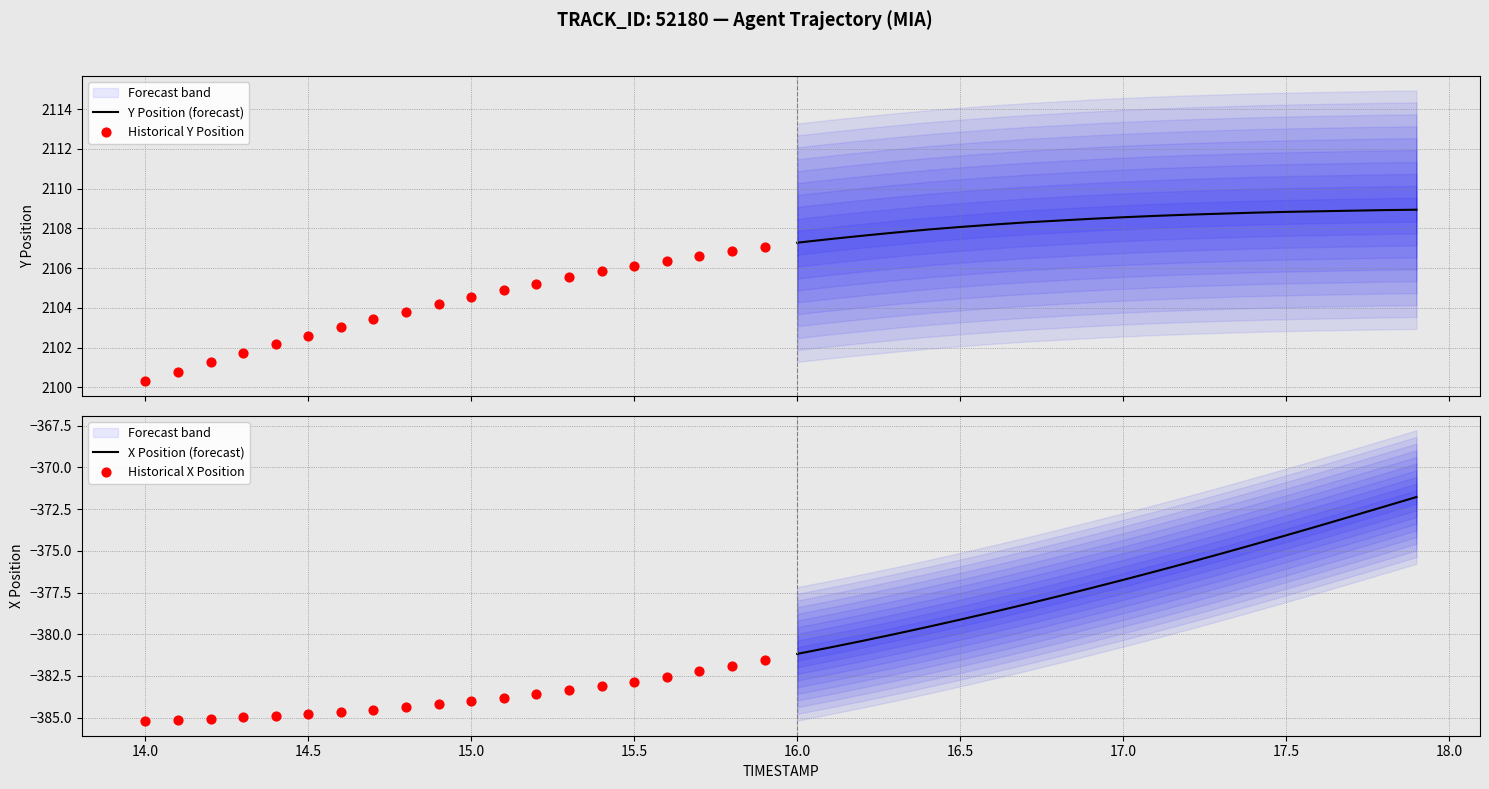

Is the value of Historical Y Position at 13 greater than the value of Historical X Position at 15?

Yes